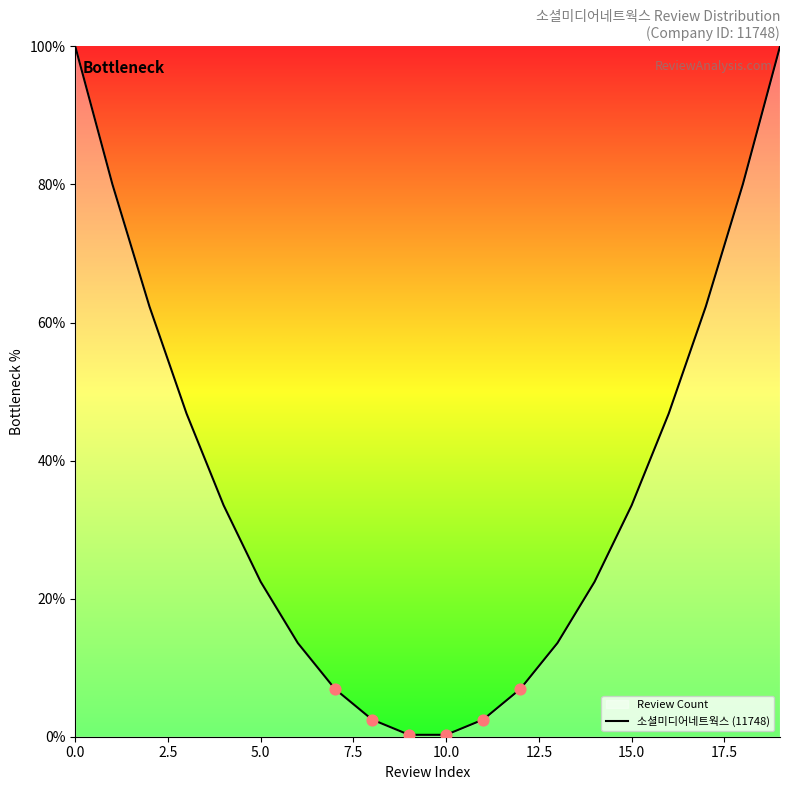

The chart shows a value of 22.4 at 5.0. True or false?

True